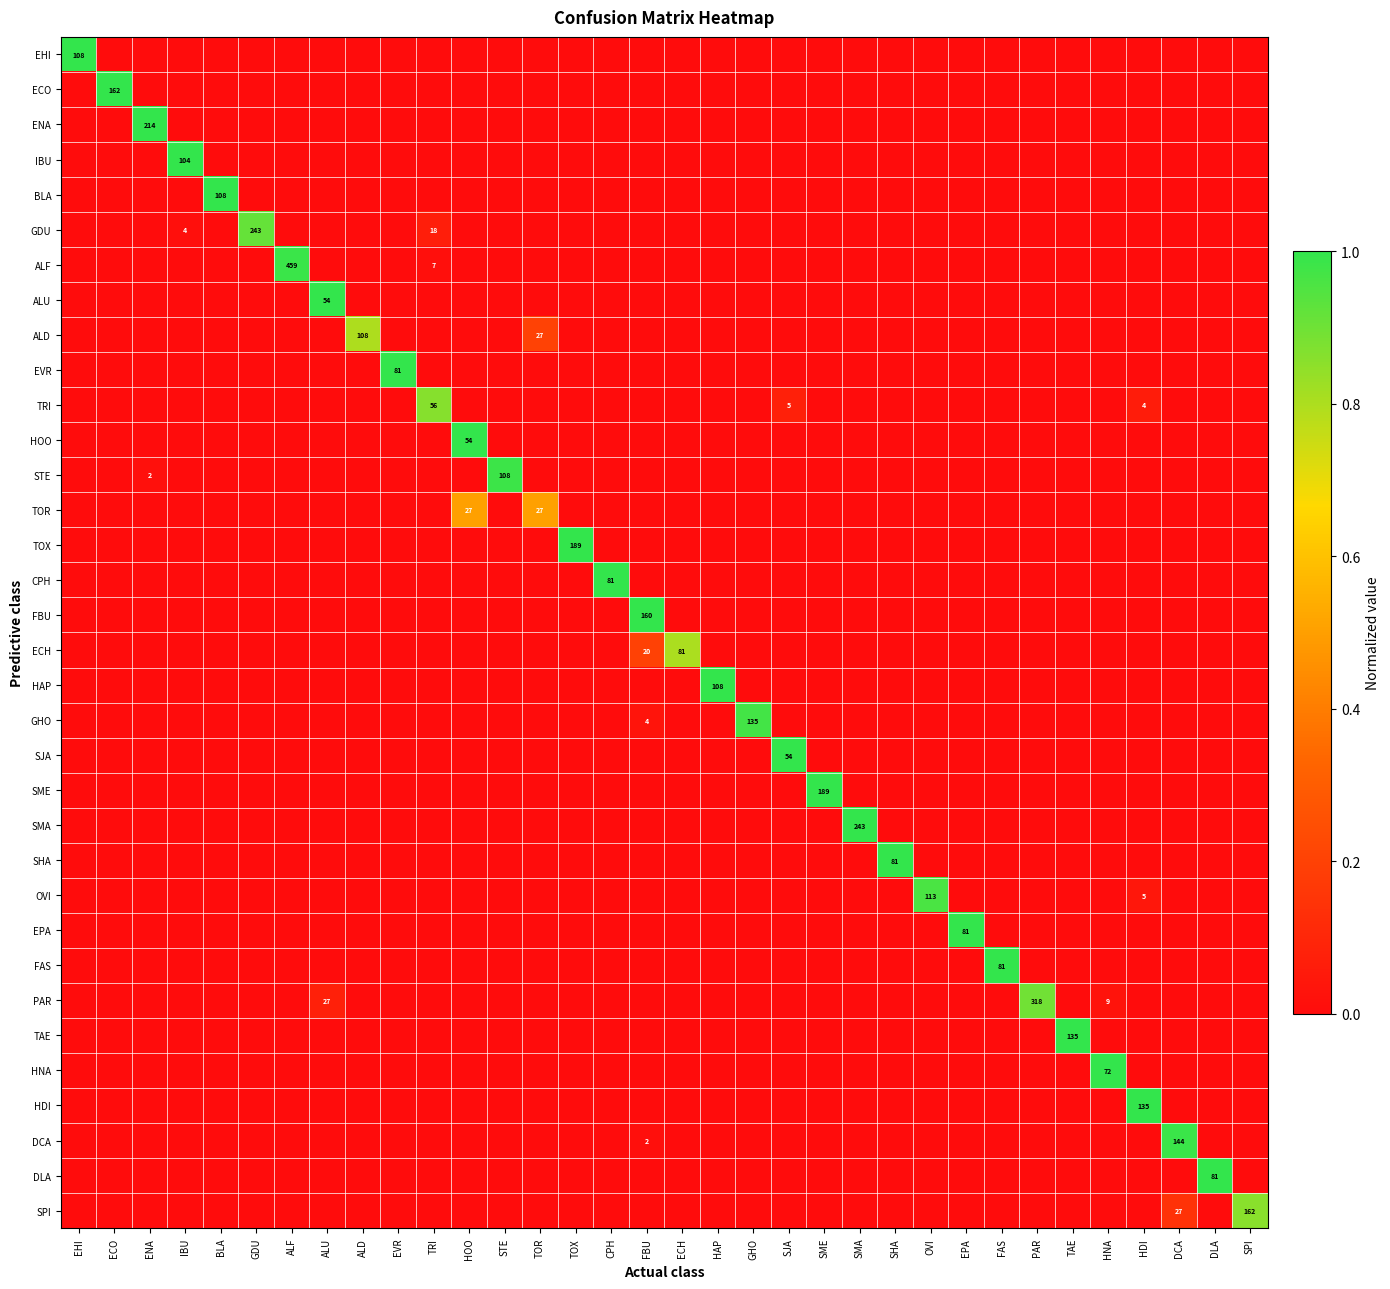

The value of EHI at BLA is 0.0. True or false?

True